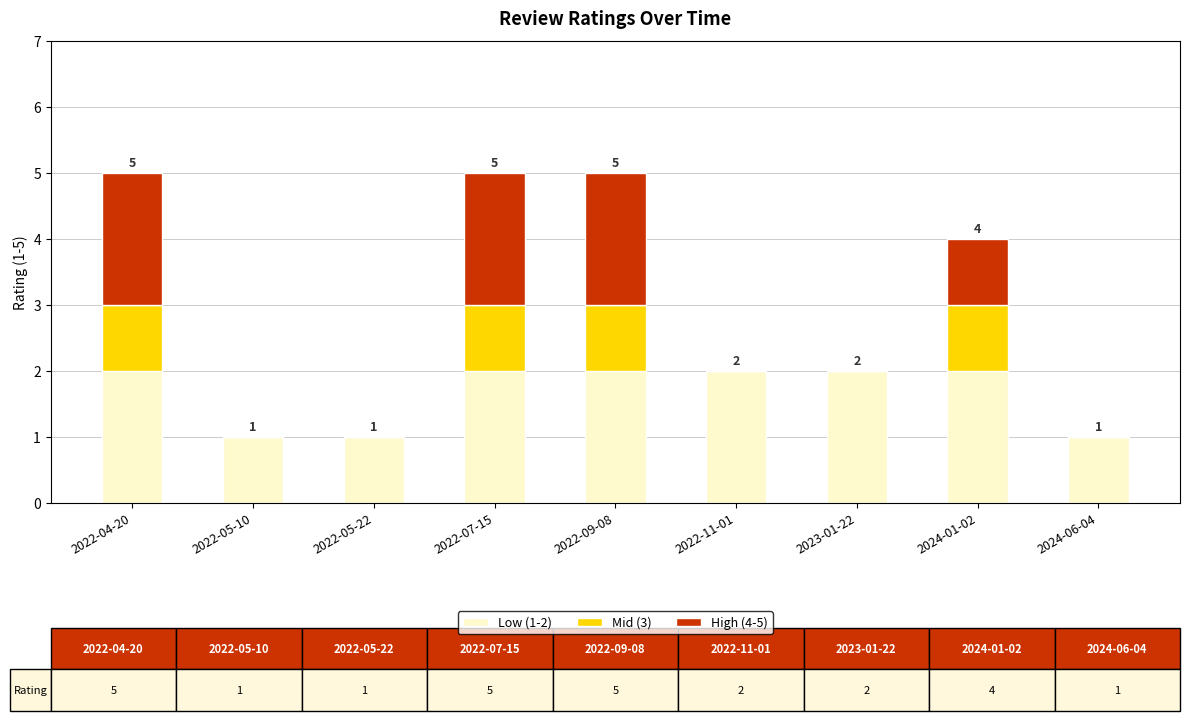

The Low (1-2) series shows 2 at 2024-01-02. True or false?

True